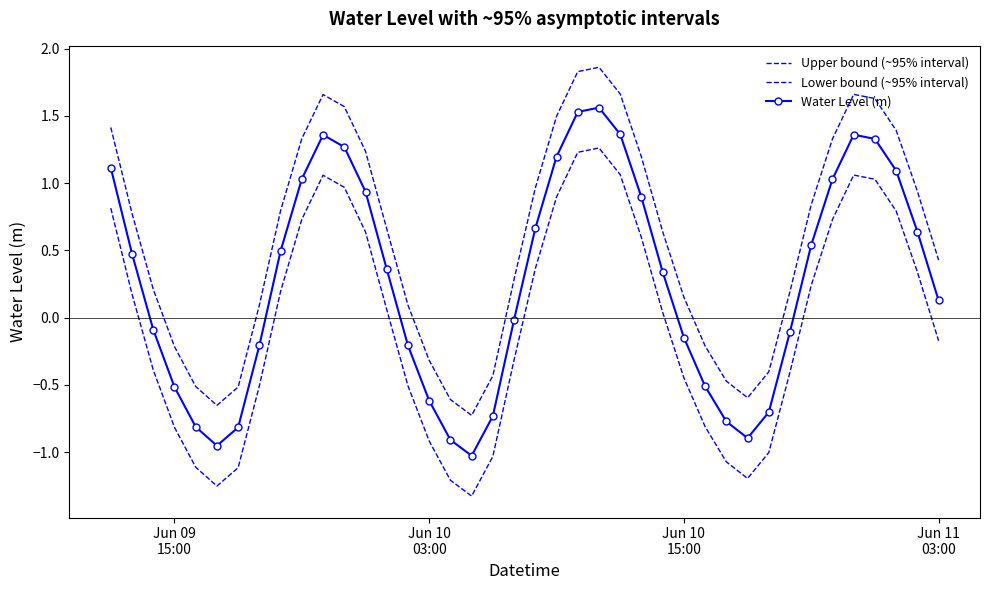

What is the smallest value displayed?

-1.3